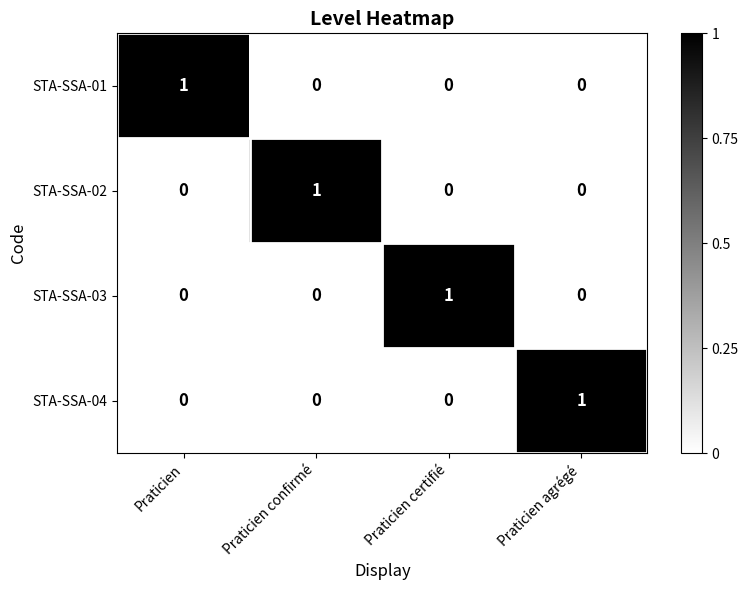

The value of STA-SSA-01 at Praticien agrégé is 0. True or false?

True